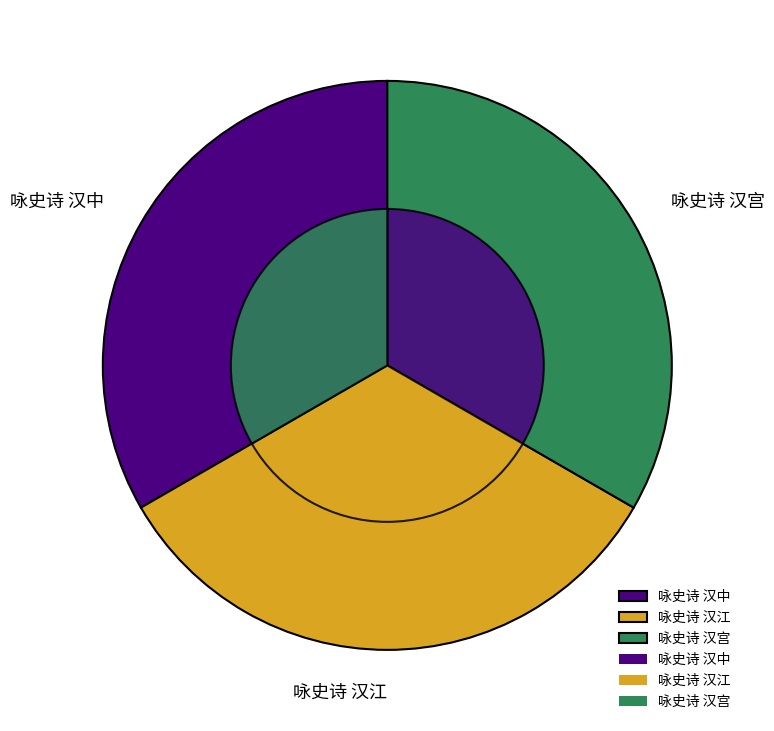

How much of the chart is everything except 咏史诗 汉中?

66.7%